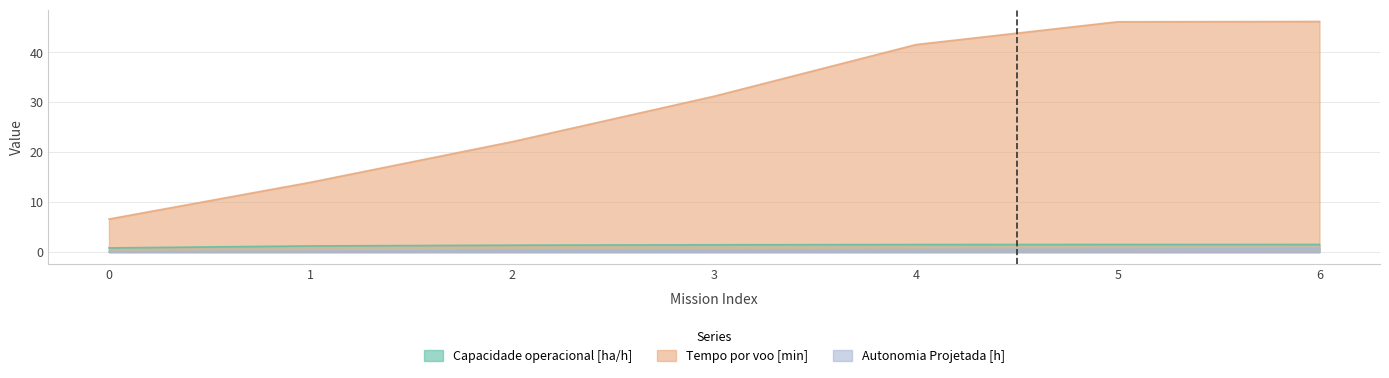

What is the lowest value of the Tempo por voo [min] series?

6.6